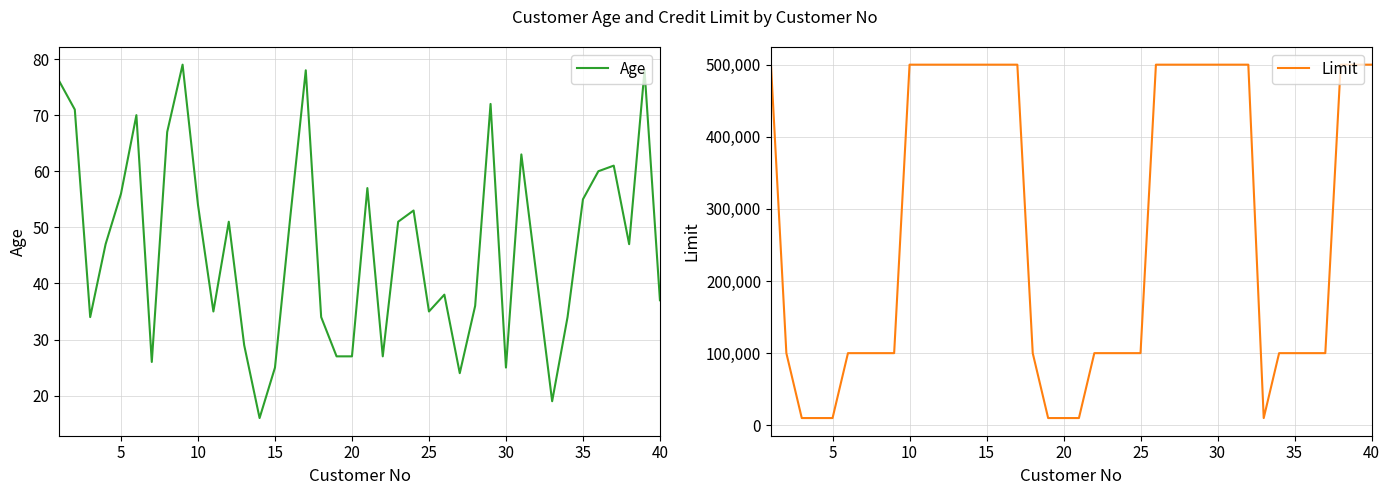

True or false: Age and Limit cross at least once.

False